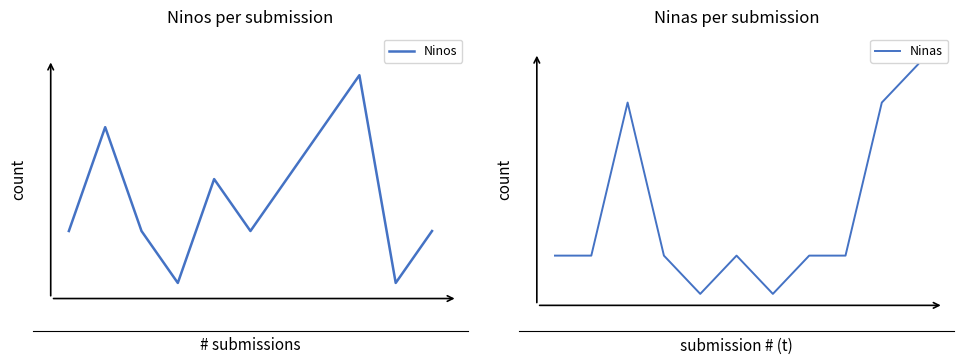

Where does the Ninas series first go above 1?

2